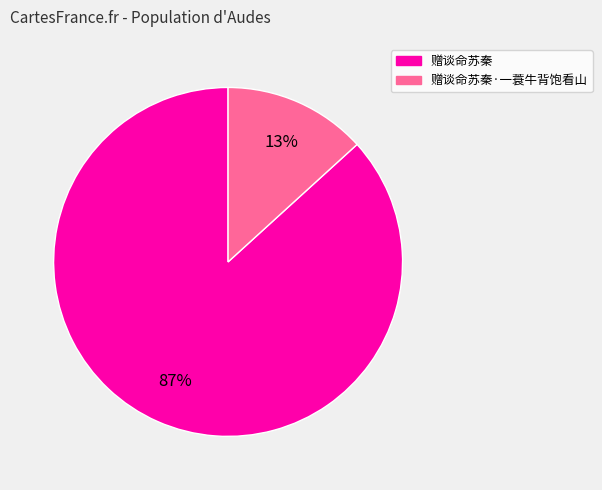

What percentage is the 赠谈命苏秦·一蓑牛背饱看山 slice, to the nearest percent?

13%